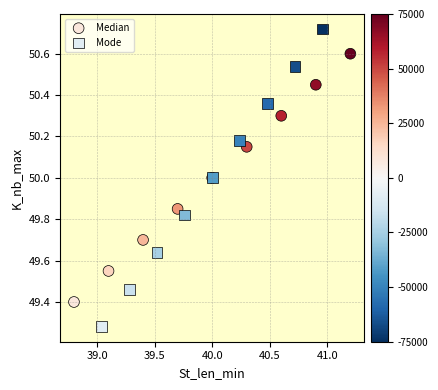

Which series reaches the maximum Y coordinate?

Mode